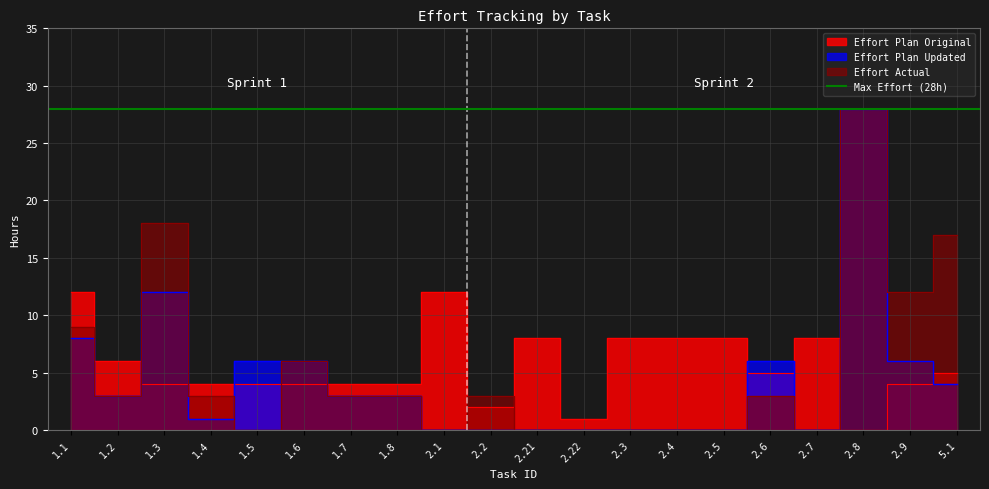

At which category does Effort Plan Original reach its first local peak?

2.1